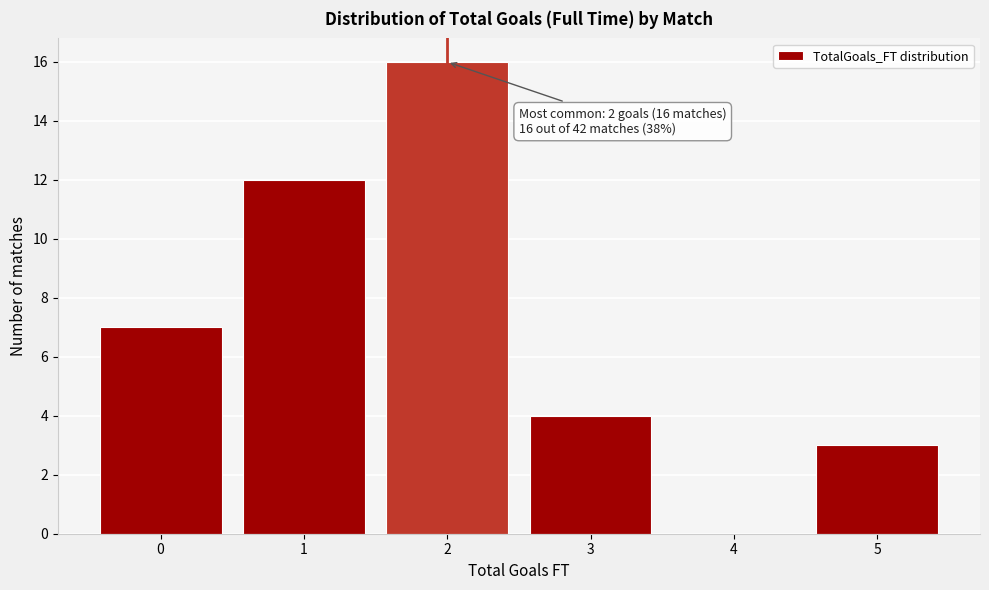

Reading left to right, transcribe all the data shown in this chart.

0=7	1=12	2=16	3=4	4=0	5=3